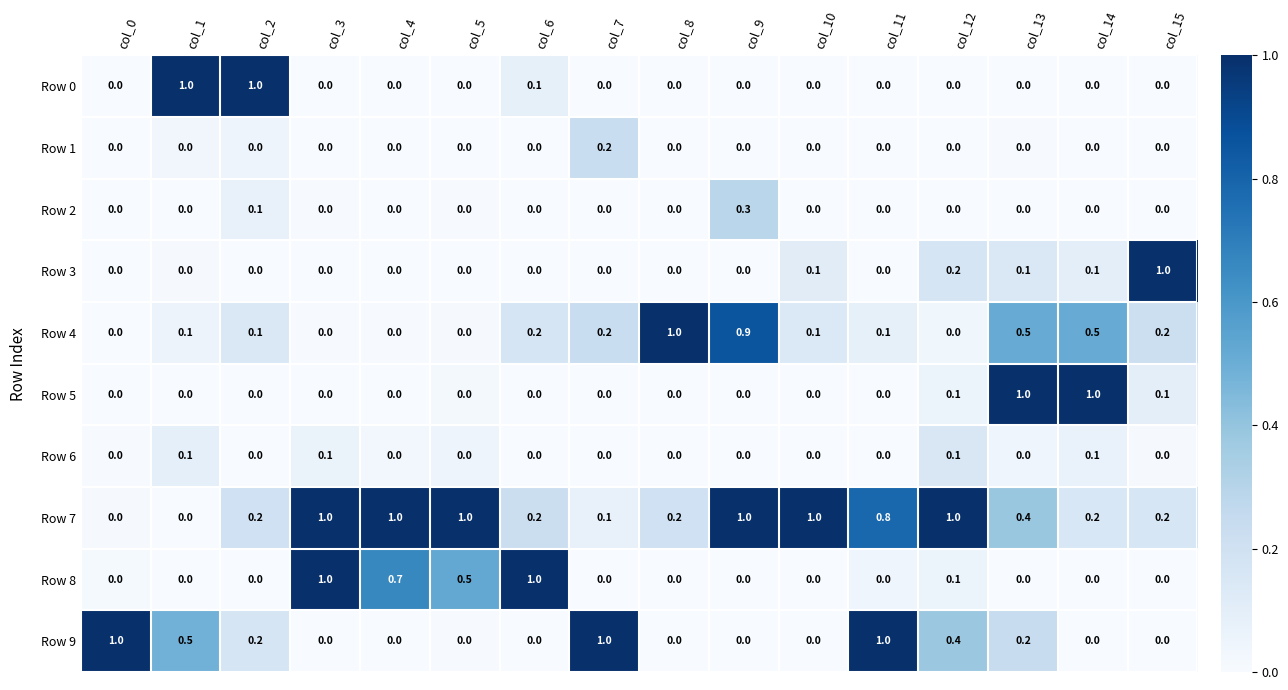

What is the difference between the highest and lowest values at col_1?

1.0